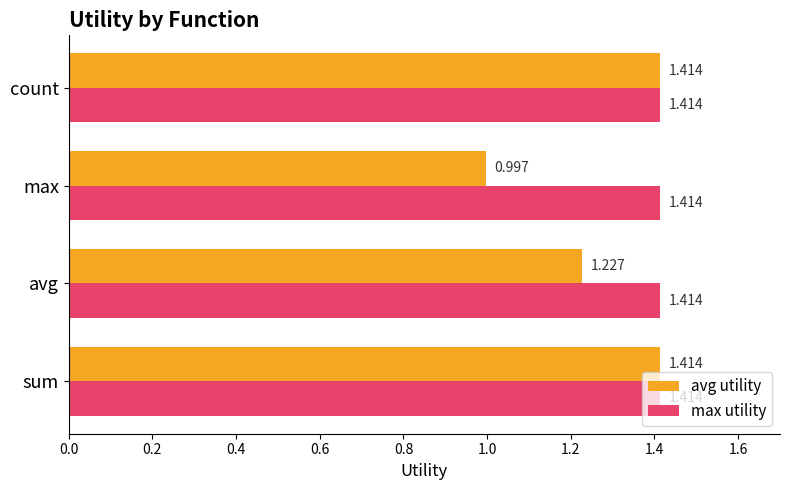

Which label corresponds to the smallest value in the chart?

max